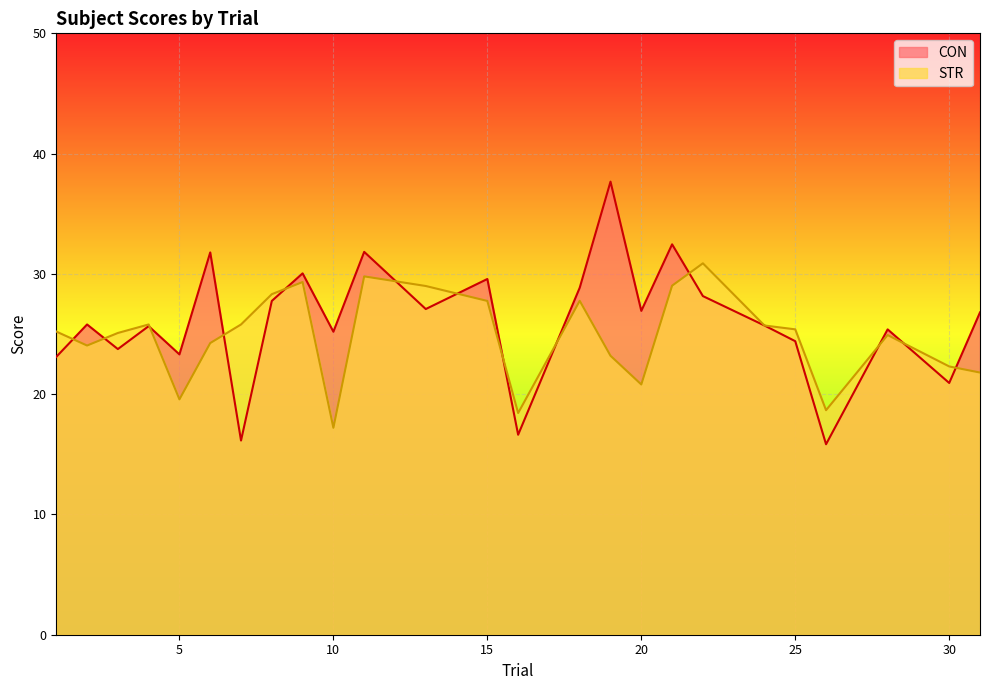

At which category does CON reach its first local peak?

2